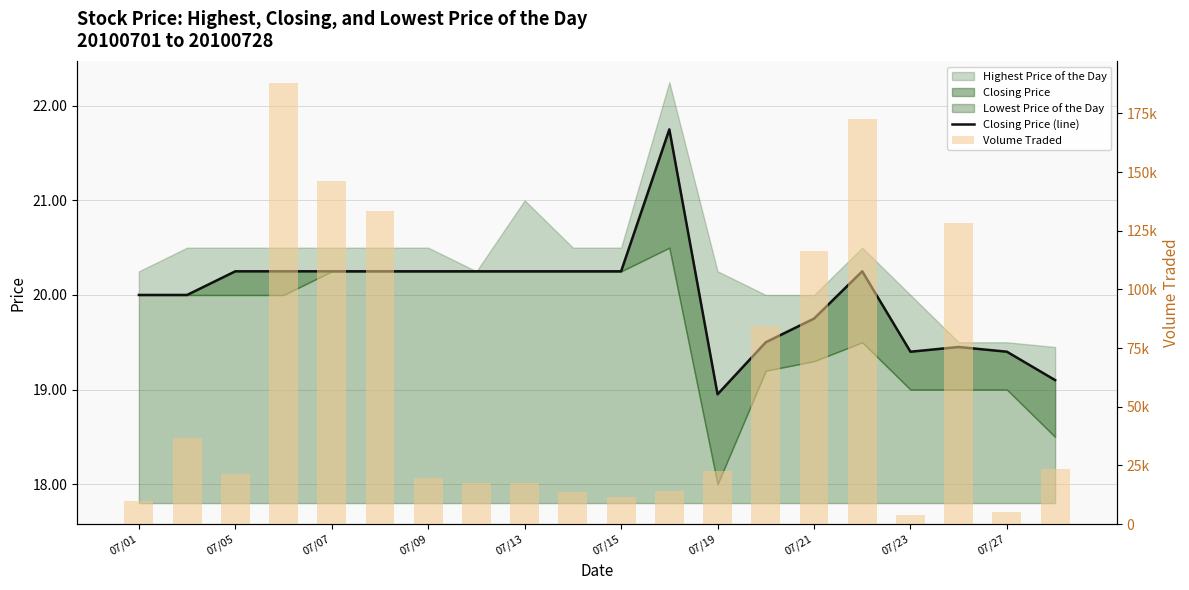

What is the sum of all Volume Traded values?

1185700.0